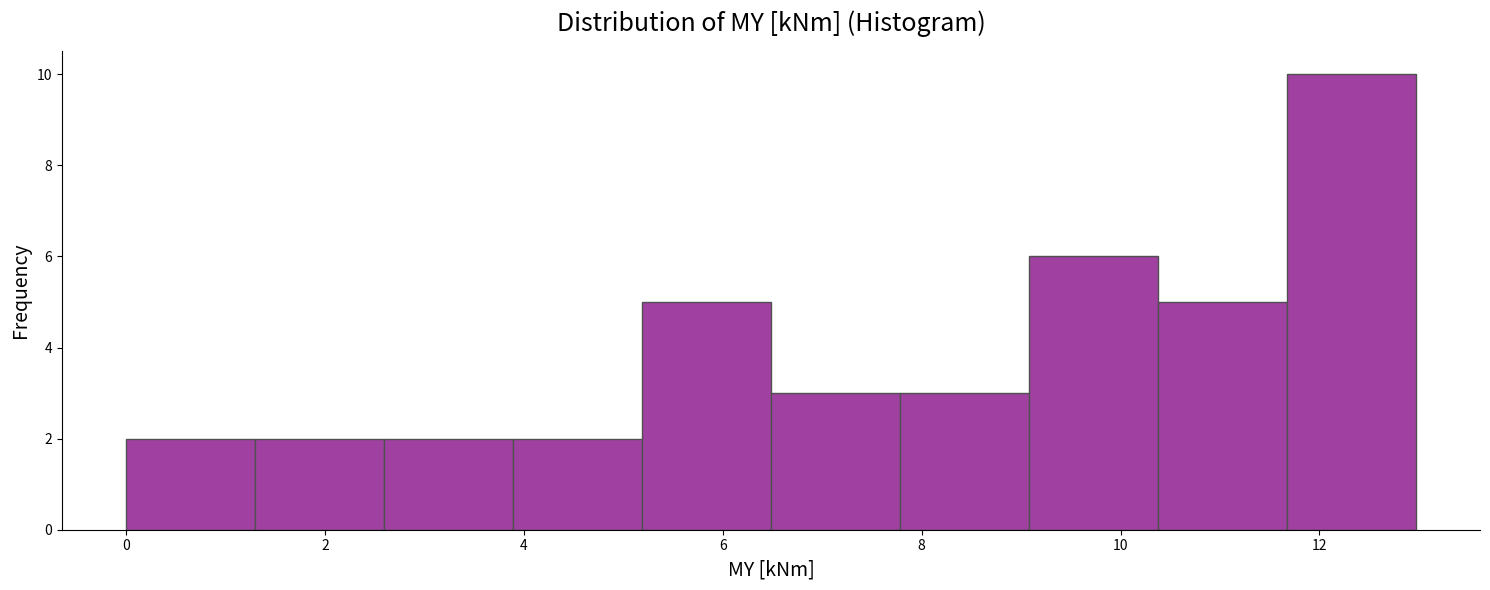

What is the height of the bar covering 10.4 to 11.6 on the x-axis? Neither the bar edges nor the heights are printed on the chart, so give them approximately, as read against the axes.

5